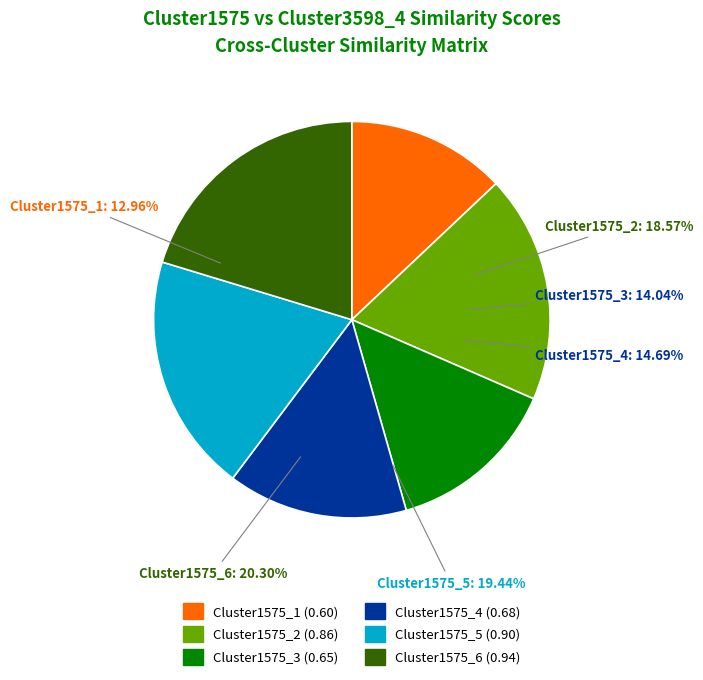

Is there a majority slice in this chart?

No